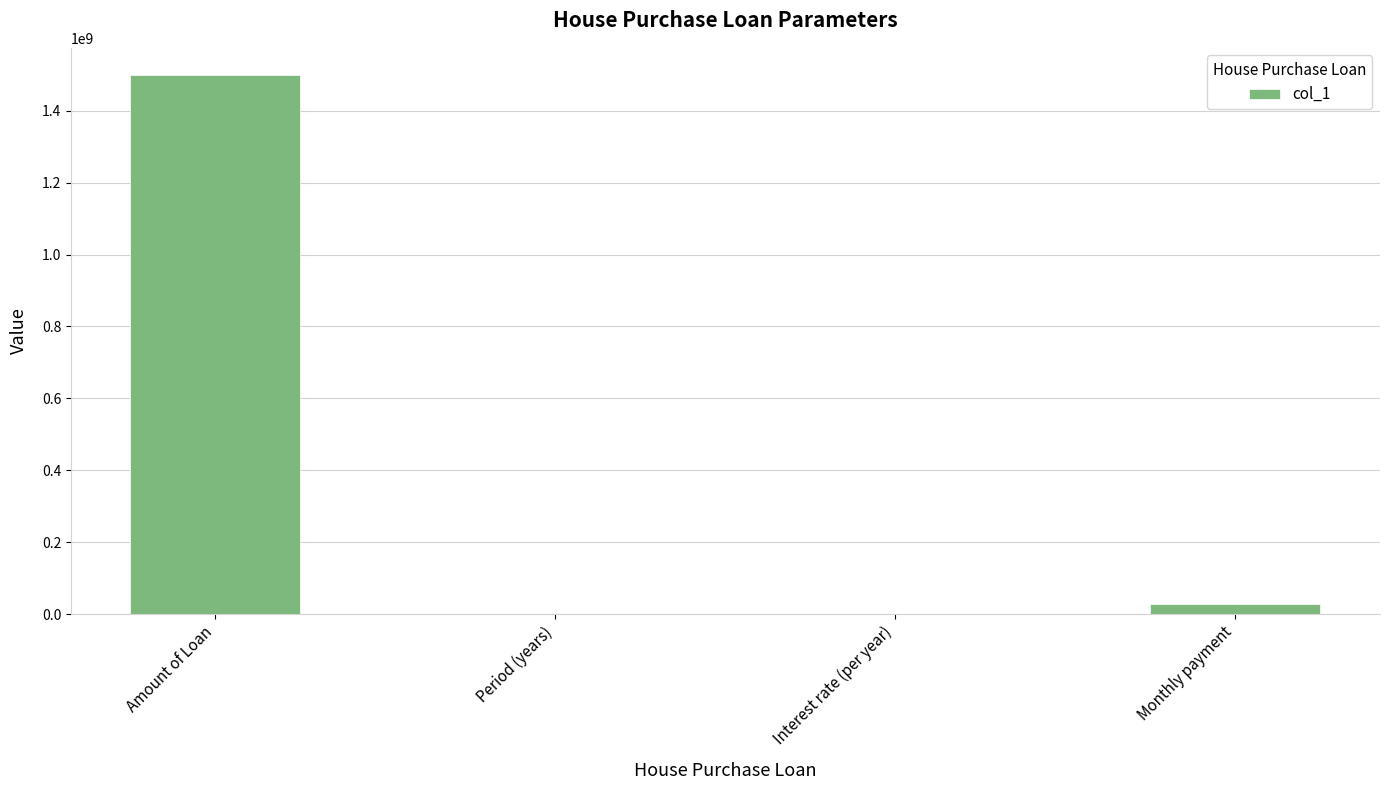

What is the difference between the values at Monthly payment and Interest rate (per year)?

28999202.2